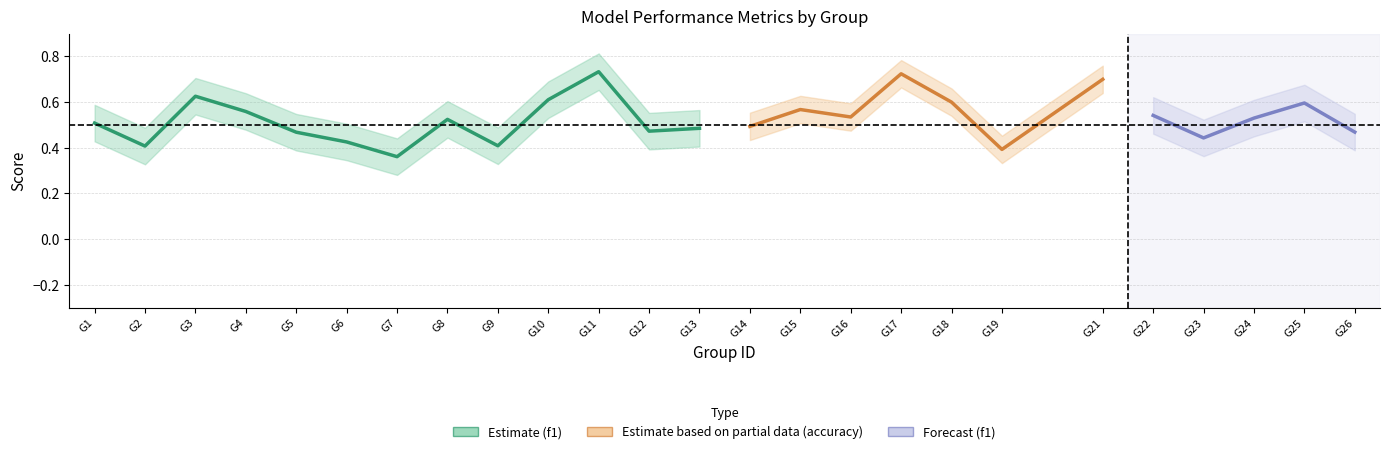

Is it true that kappa equals 0.3 at 13?

False